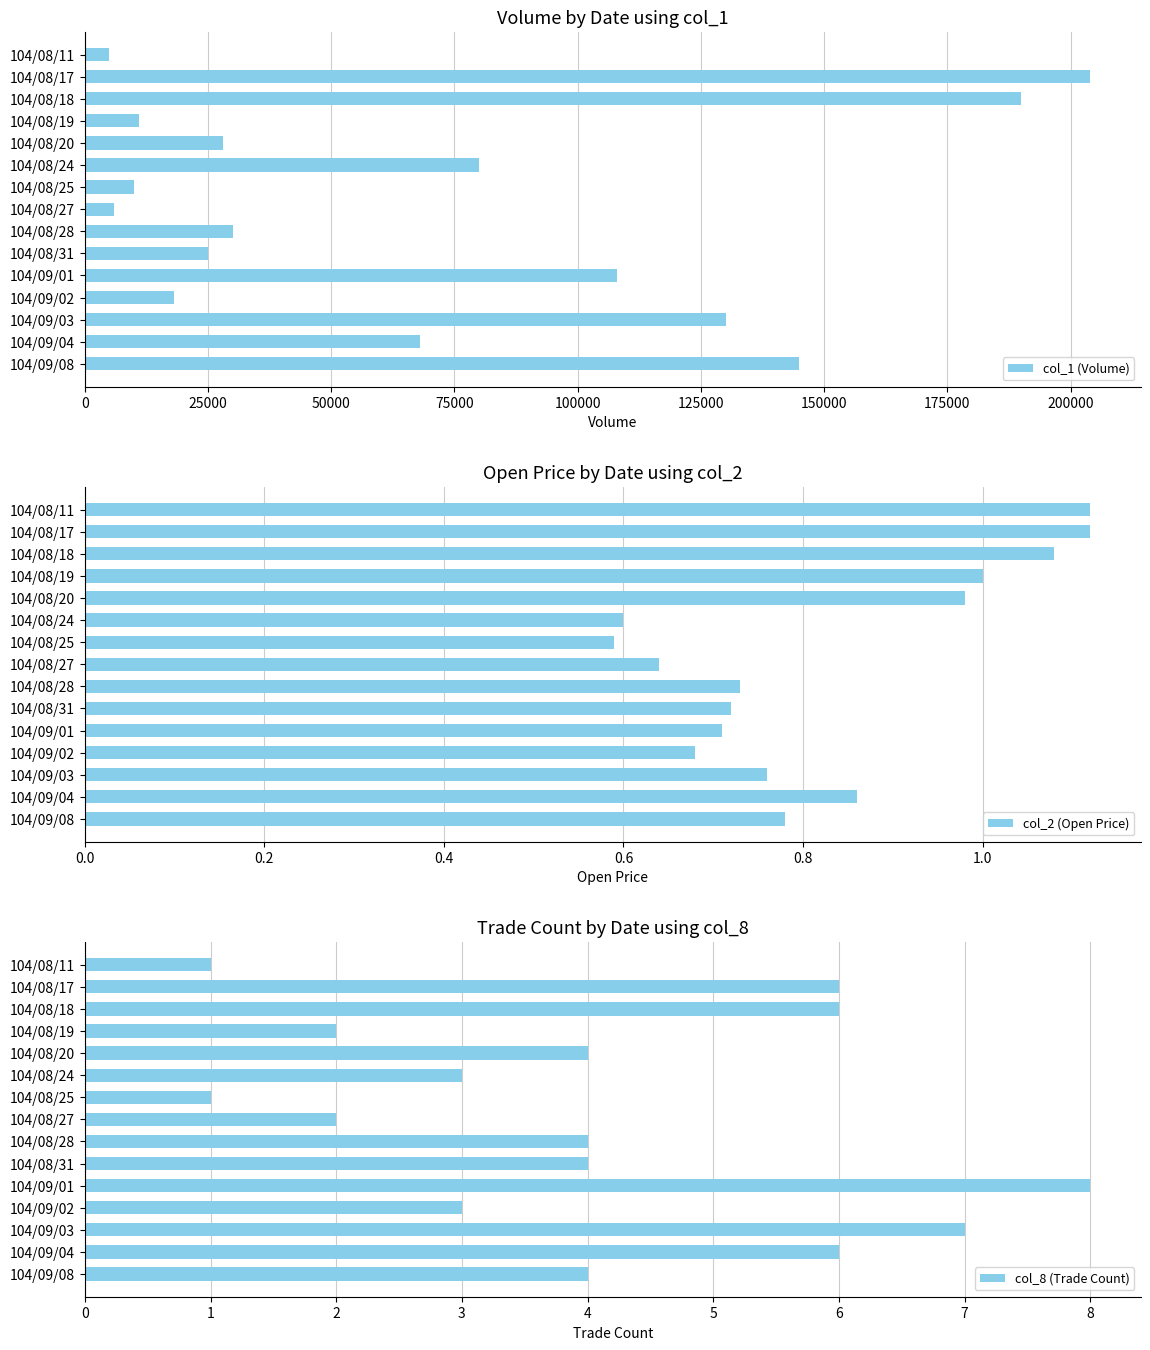

The value of col_1 (Volume) at 104/08/24 is 80000. True or false?

True